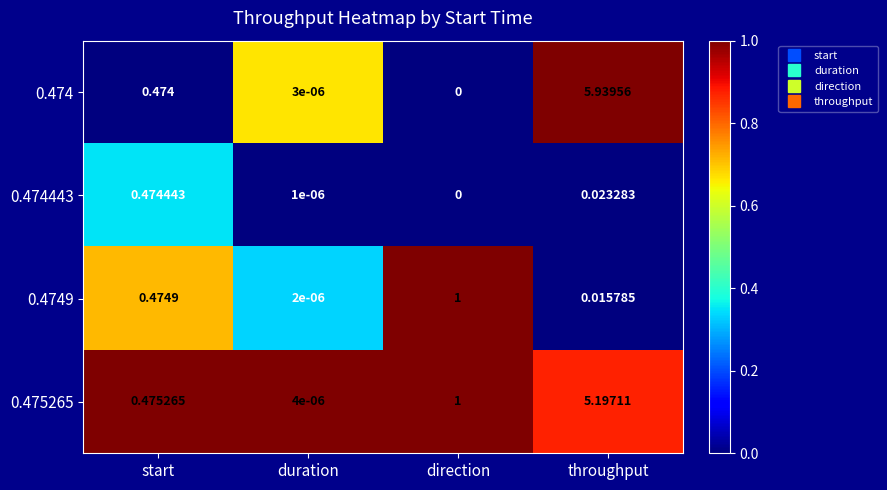

Is the value of 0.4749 at duration greater than the value of 0.474 at throughput?

No